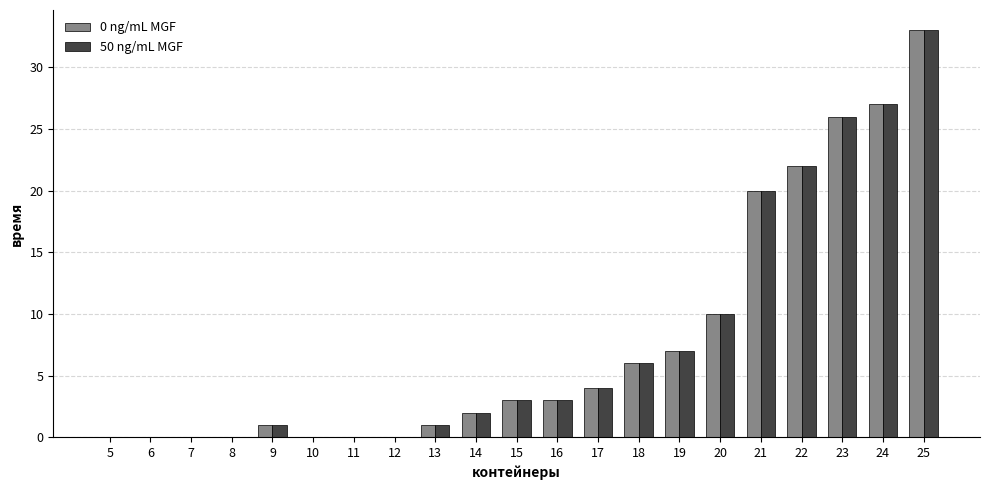

Reading left to right, list all the values displayed in this chart.

0 ng/mL MGF: 5=0	6=0	7=0	8=0	9=1	10=0	11=0	12=0	13=1	14=2	15=3	16=3	17=4	18=6	19=7	20=10	21=20	22=22	23=26	24=27	25=33
50 ng/mL MGF: 5=0	6=0	7=0	8=0	9=1	10=0	11=0	12=0	13=1	14=2	15=3	16=3	17=4	18=6	19=7	20=10	21=20	22=22	23=26	24=27	25=33